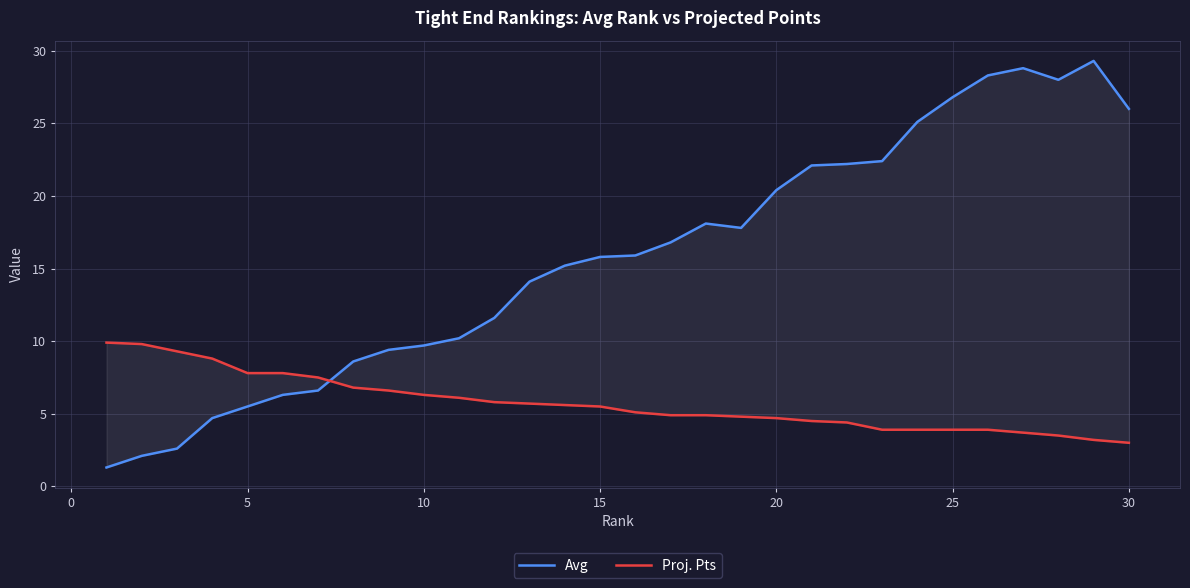

The Proj. Pts series shows 2.9 at 16. True or false?

False